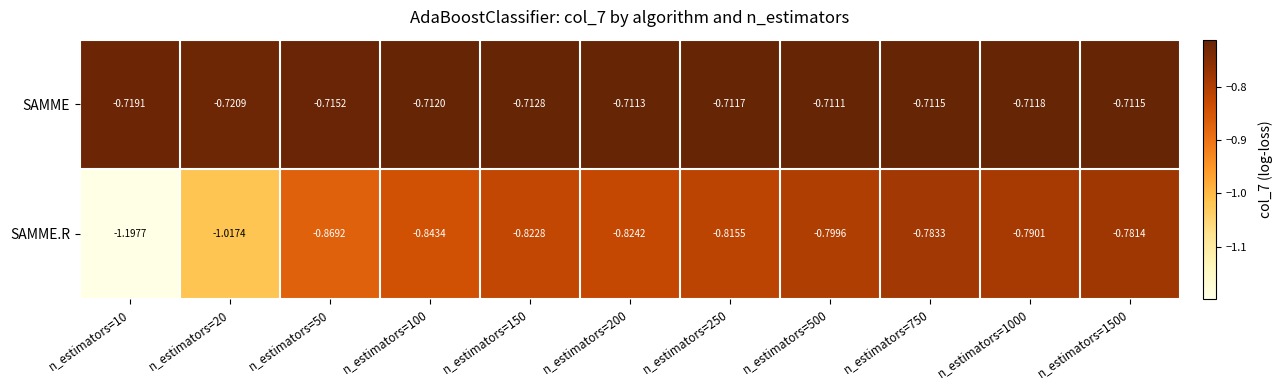

What is the total value across all series at n_estimators=750?

-1.5